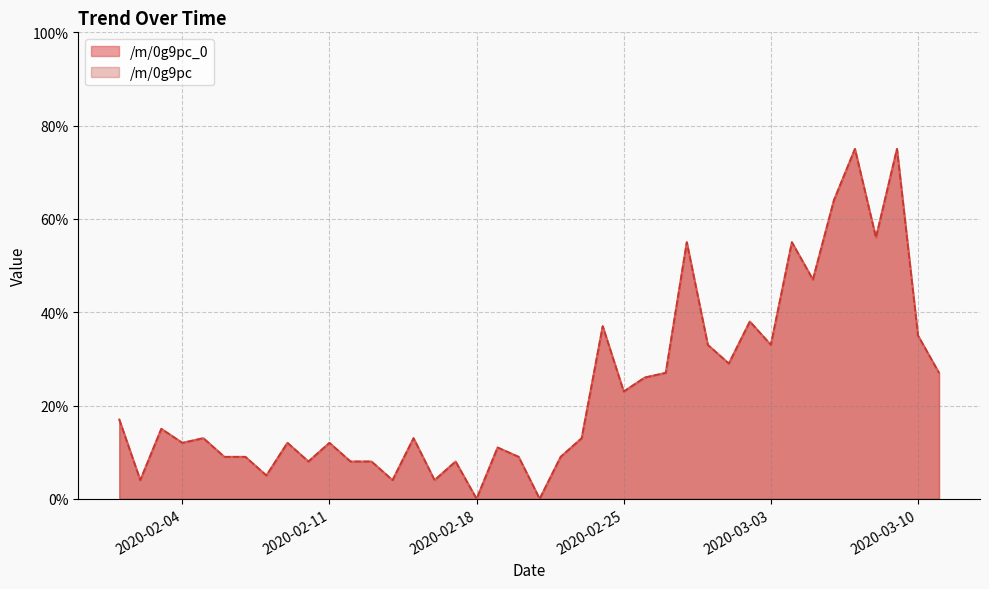

How many values in /m/0g9pc are above zero?

38